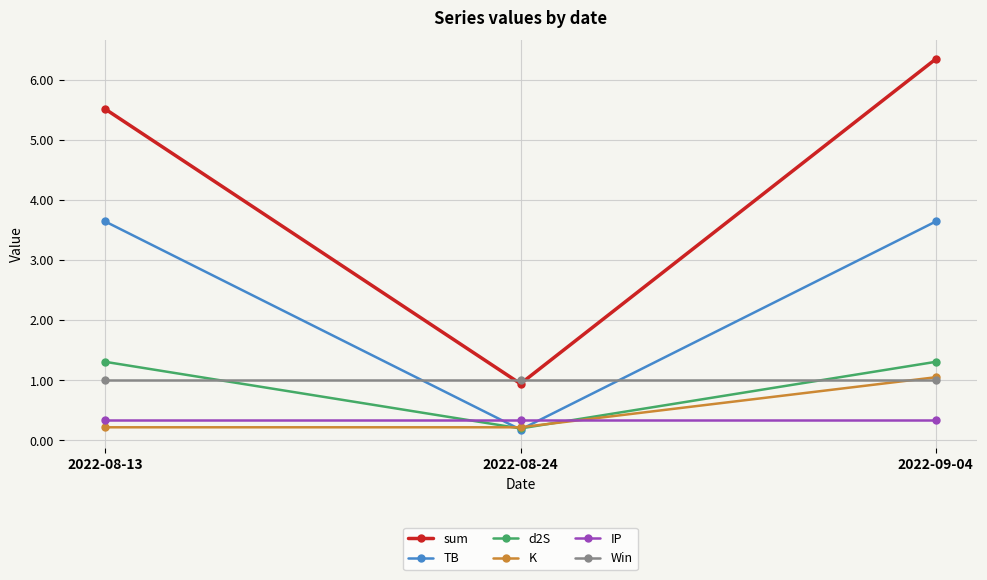

Reading right to left, list all the values displayed in this chart.

sum: 2022-09-04=6.3	2022-08-24=0.9	2022-08-13=5.5
TB: 2022-09-04=3.6	2022-08-24=0.2	2022-08-13=3.6
d2S: 2022-09-04=1.3	2022-08-24=0.2	2022-08-13=1.3
K: 2022-09-04=1.1	2022-08-24=0.2	2022-08-13=0.2
IP: 2022-09-04=0.3	2022-08-24=0.3	2022-08-13=0.3
Win: 2022-09-04=1.0	2022-08-24=1.0	2022-08-13=1.0